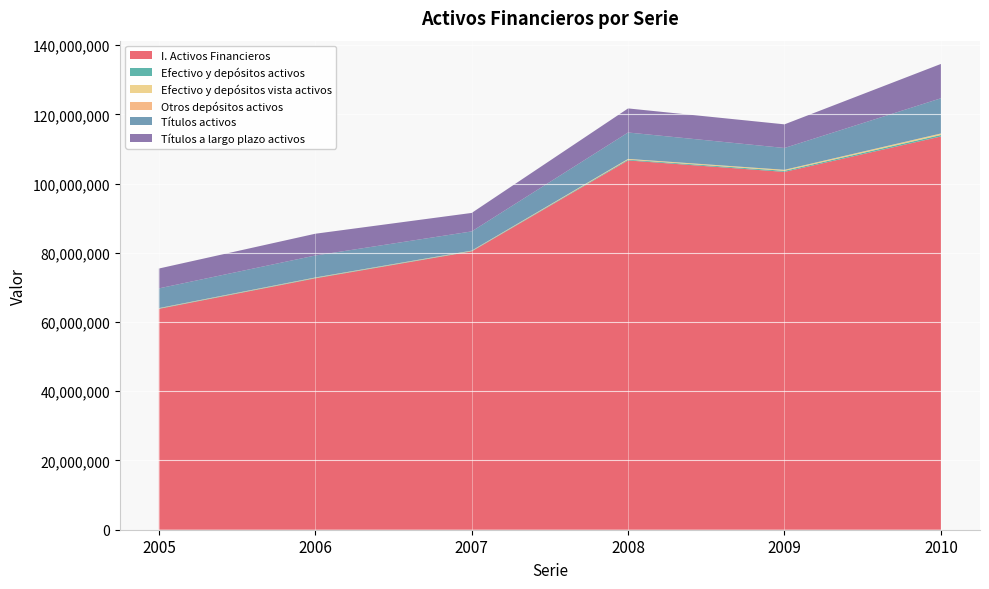

Reading left to right, what are all the values shown in this chart?

I. Activos Financieros: 2005=63788679	2006=72609369	2007=80396337	2008=106672316	2009=103361405	2010=113593799
Efectivo y depósitos activos: 2005=113599	2006=126744	2007=114338	2008=223769	2009=303119	2010=432687
Efectivo y depósitos vista activos: 2005=97150	2006=114382	2007=103865	2008=211191	2009=297410	2010=426726
Otros depósitos activos: 2005=16449	2006=12362	2007=10473	2008=12579	2009=5709	2010=5960
Títulos activos: 2005=5699431	2006=6346786	2007=5544522	2008=7622622	2009=6304310	2010=10169204
Títulos a largo plazo activos: 2005=5735008	2006=6290957	2007=5340594	2008=6954734	2009=6825999	2010=9915109